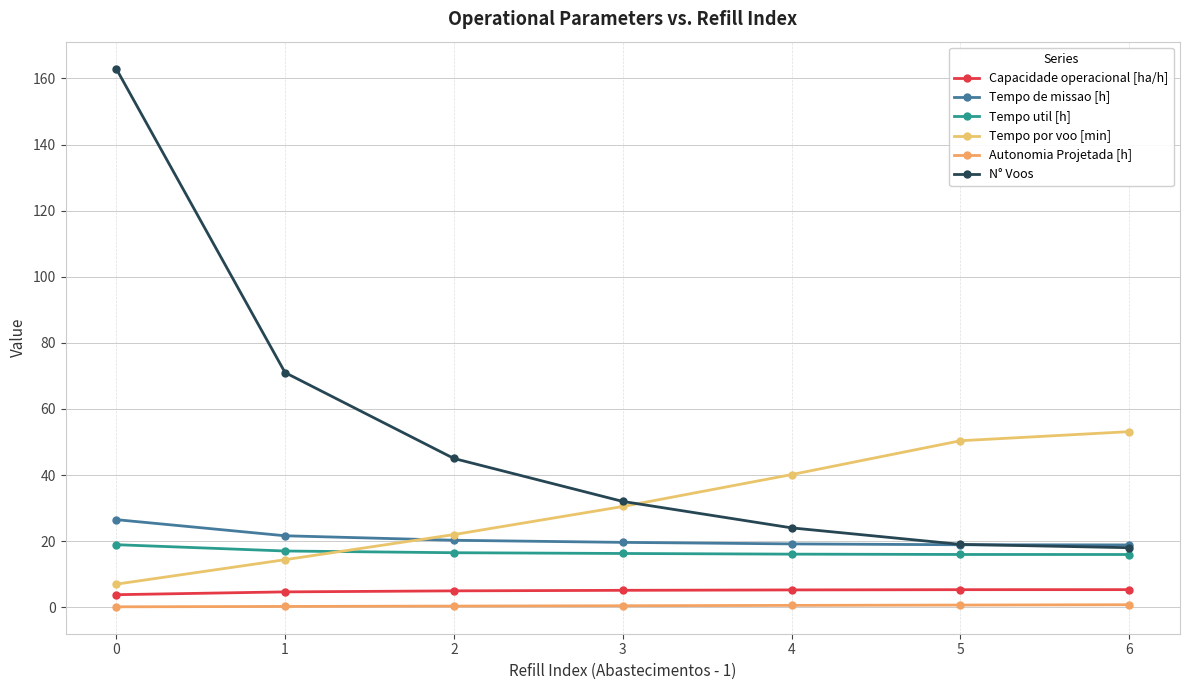

Is the value of Tempo de missao [h] at 5 greater than the value of Tempo por voo [min] at 6?

No